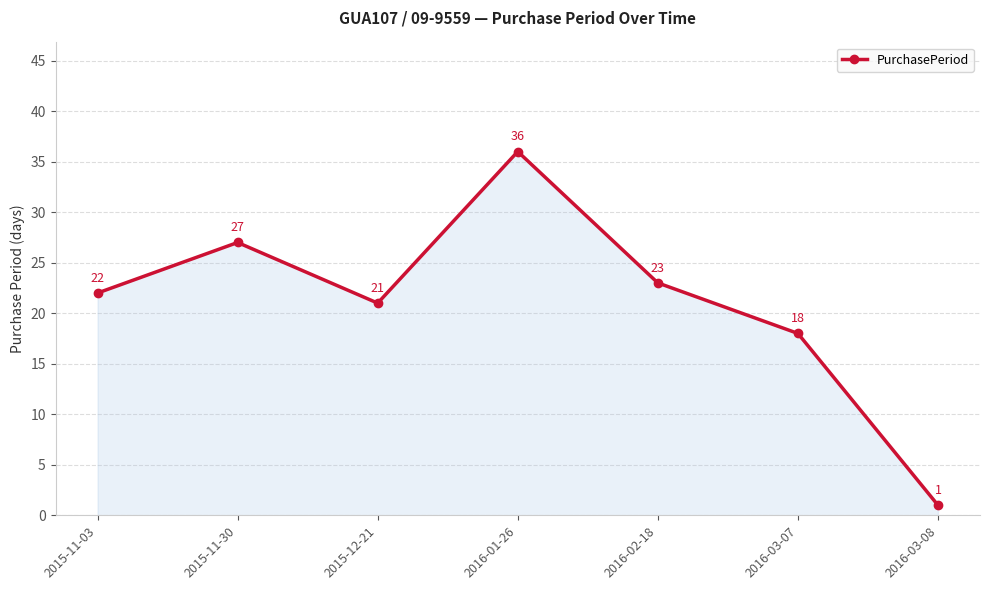

What is the sum of the values at 2015-12-21 and 2015-11-30?

48